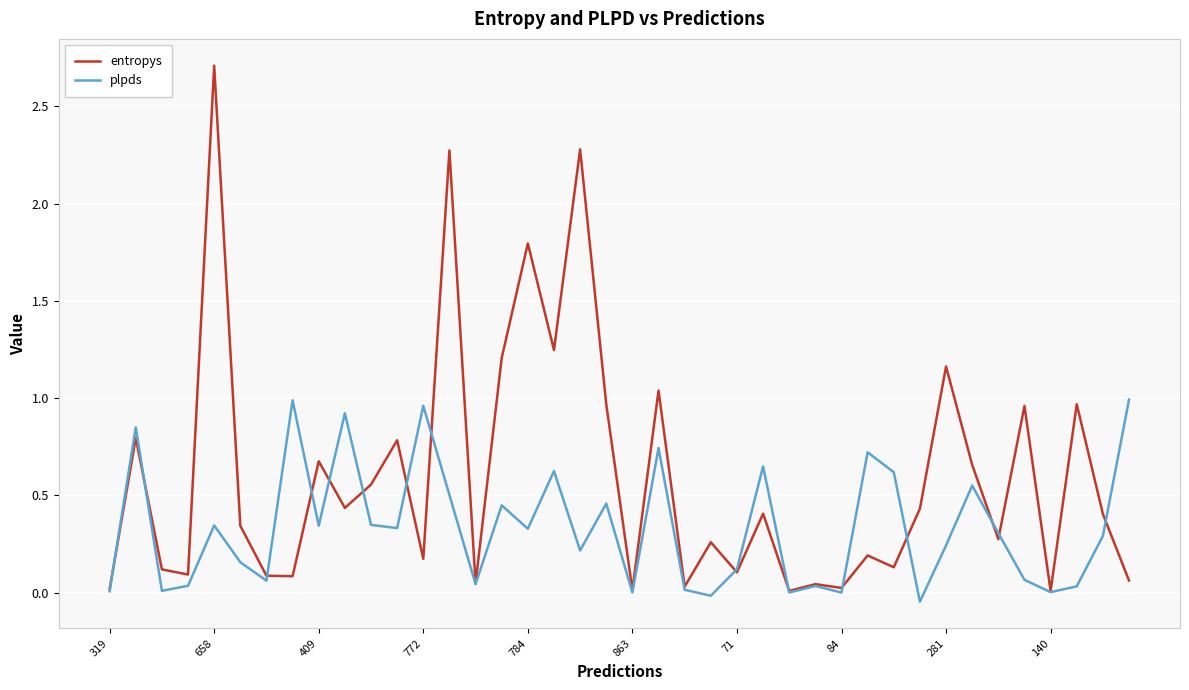

What are all the series names shown in the legend?

entropys, plpds